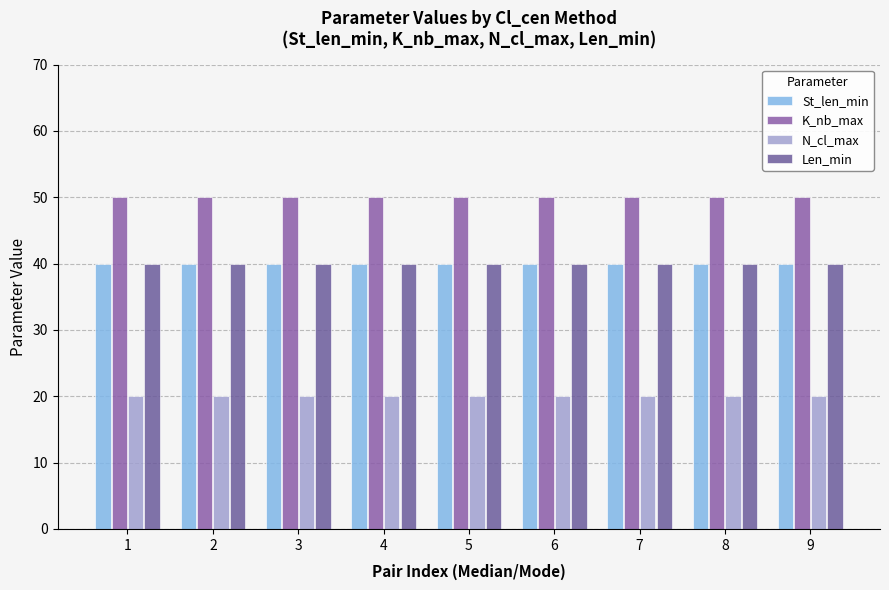

At how many categories does at least one series exceed 22?

9